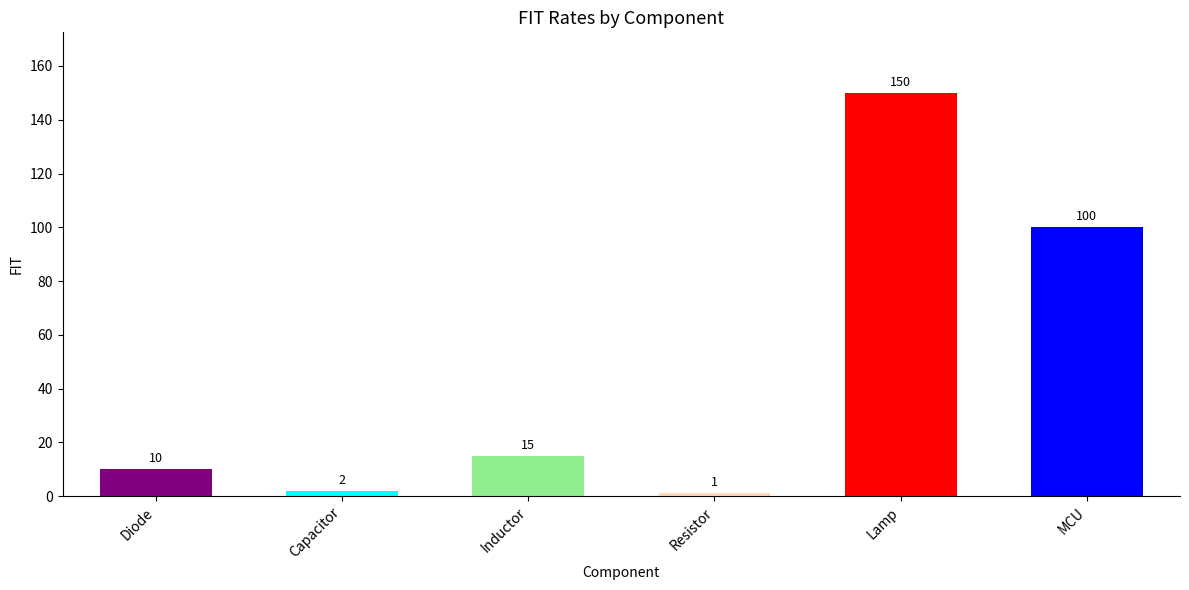

At which label is the value closest to 75?

MCU